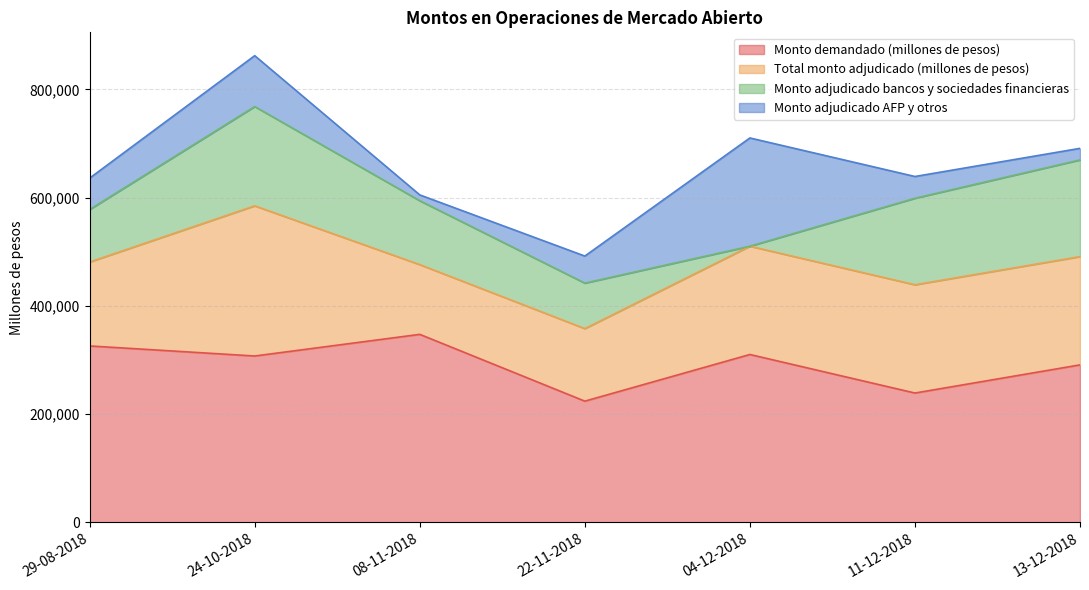

What is the difference between the maximum and second lowest values in the Total monto adjudicado (millones de pesos) series?

143400